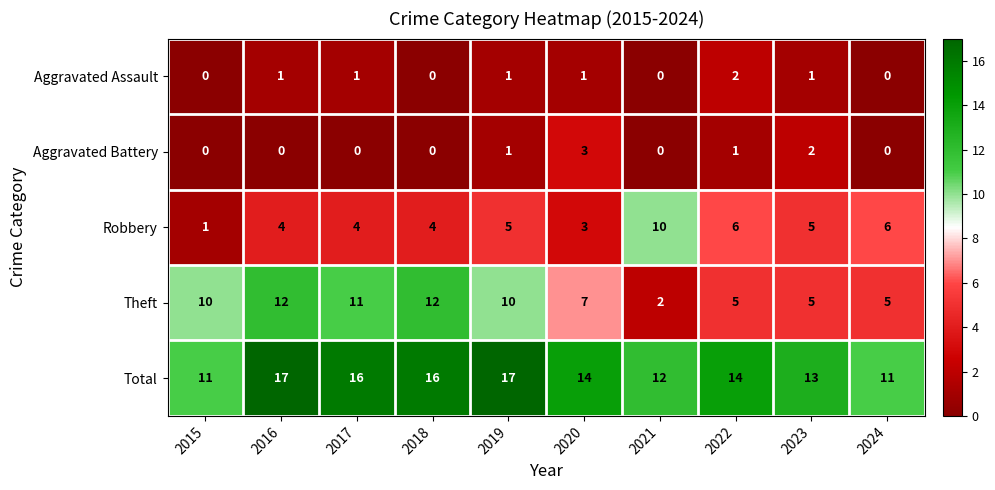

The value of Aggravated Battery at 2020 is 3. True or false?

True